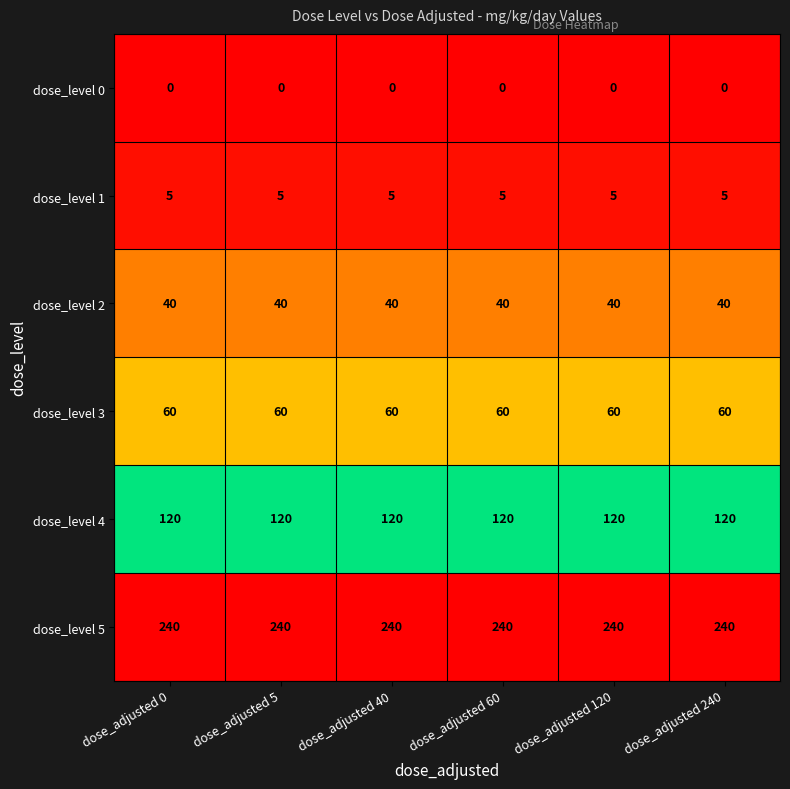

At how many categories does at least one series exceed 78?

6